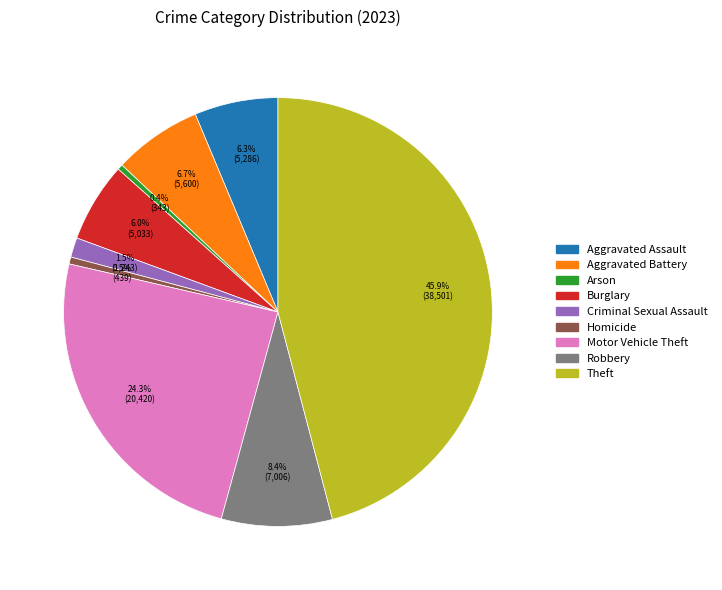

How many slices are in this pie chart?

9